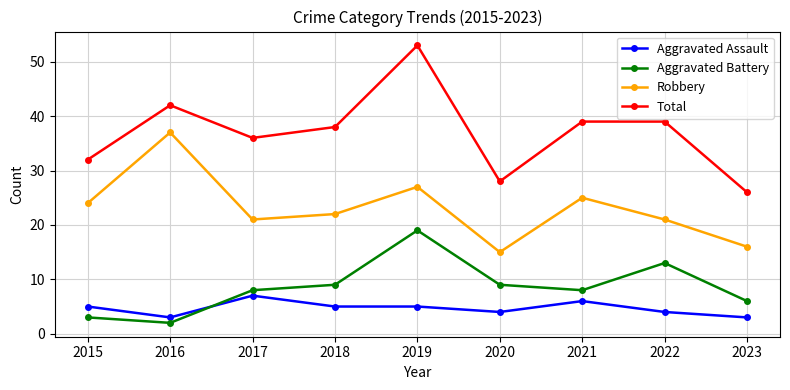

Rank the series by their maximum value, from highest to lowest.

Total, Robbery, Aggravated Battery, Aggravated Assault